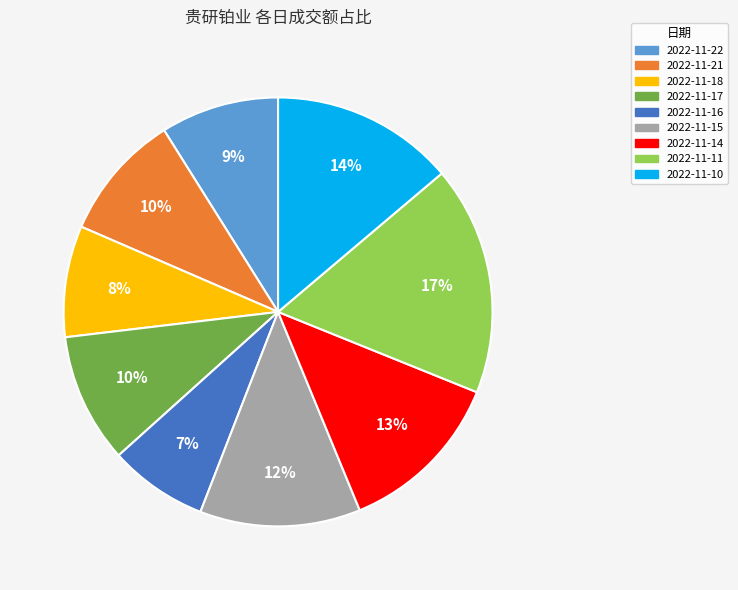

Does 2022-11-17 represent more than half of the total?

No